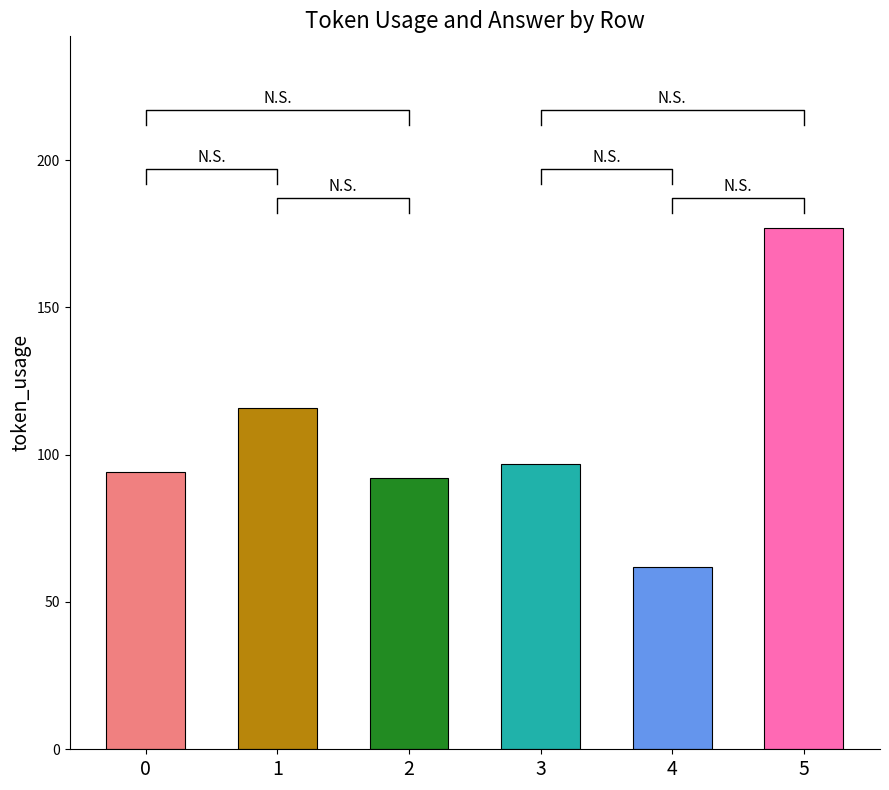

What is the sum of the values at 2 and 4?

154